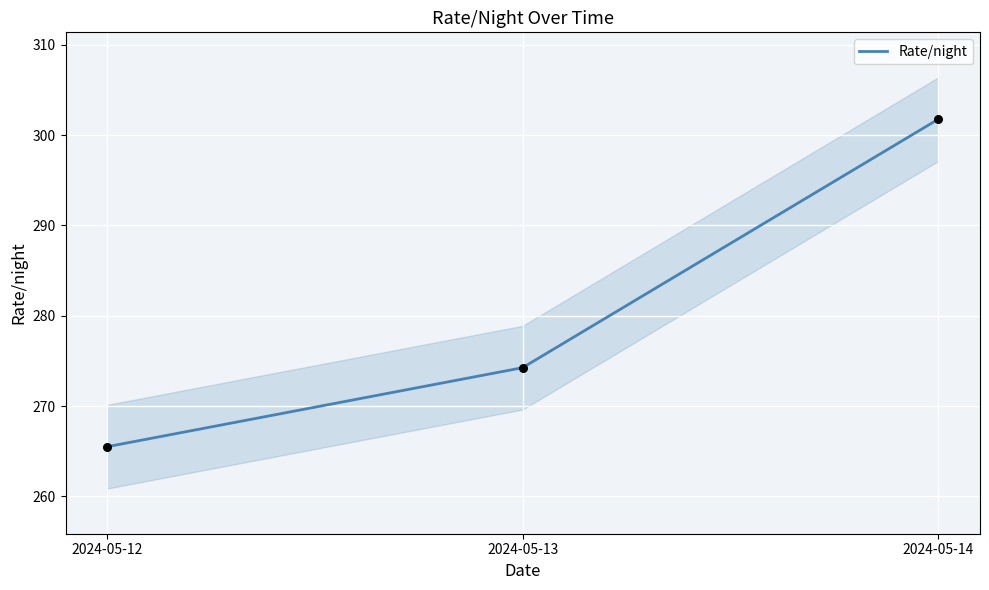

What is the ratio of the value at 2024-05-14 to the value at 2024-05-12?

1.1